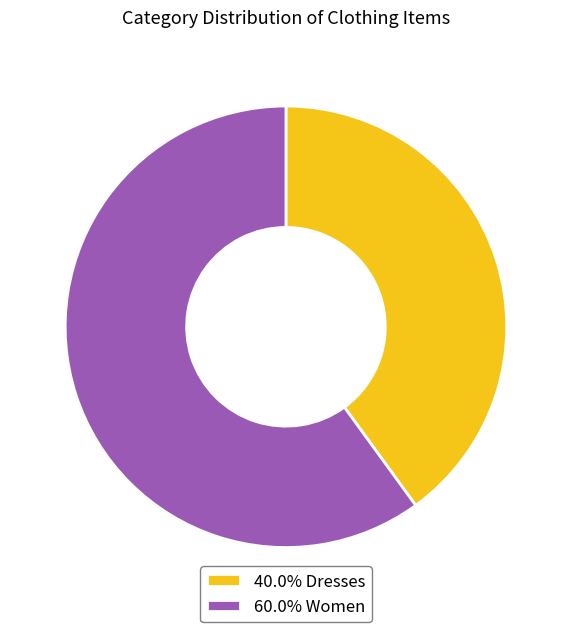

Do 40.0% Dresses and 60.0% Women together represent more than half of the pie?

Yes